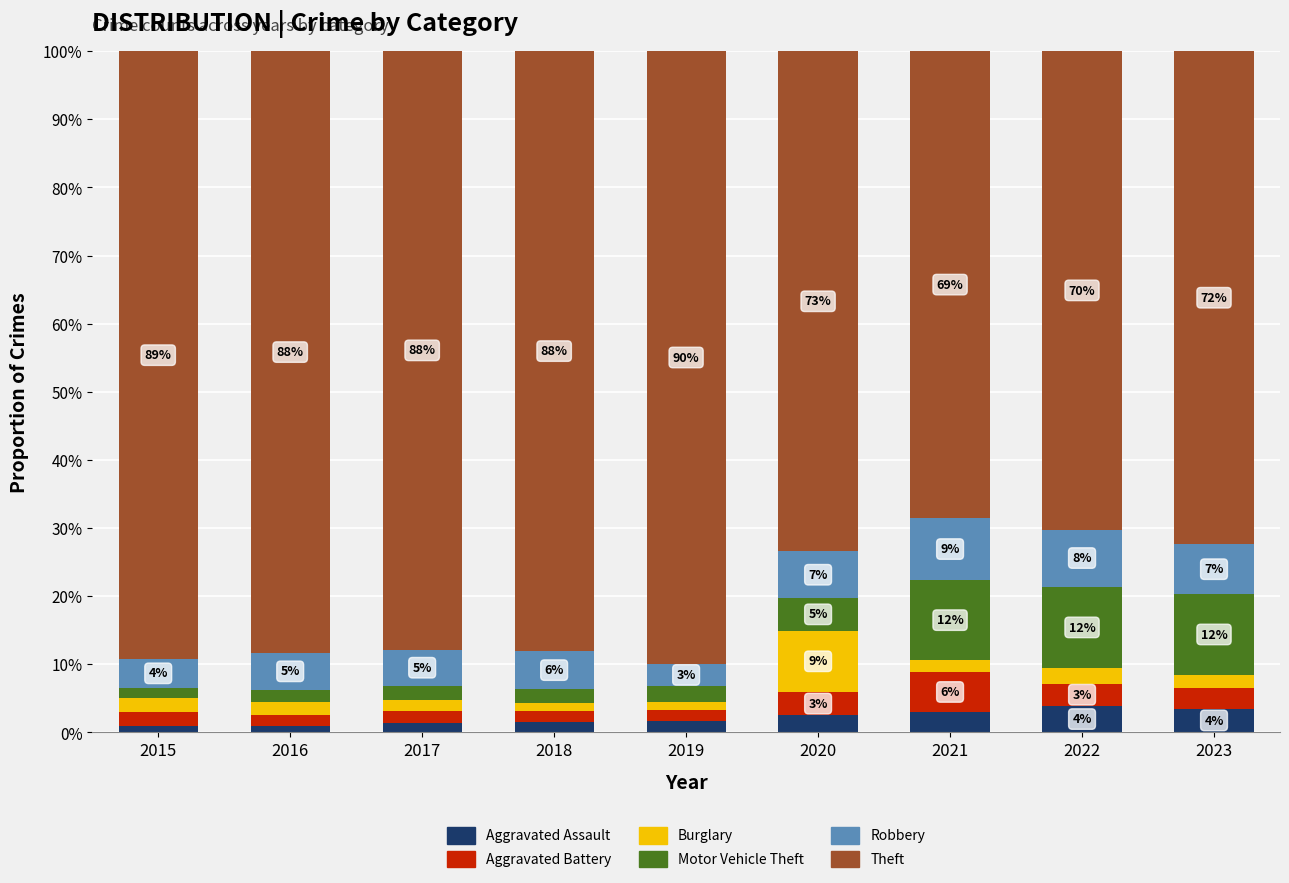

What is the sum of all Aggravated Assault values?

19.4